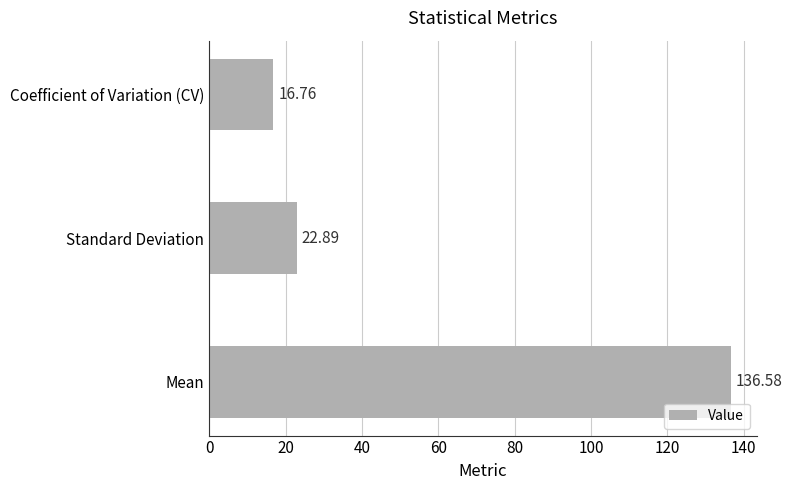

List the labels in order of value, smallest first.

Coefficient of Variation (CV), Standard Deviation, Mean